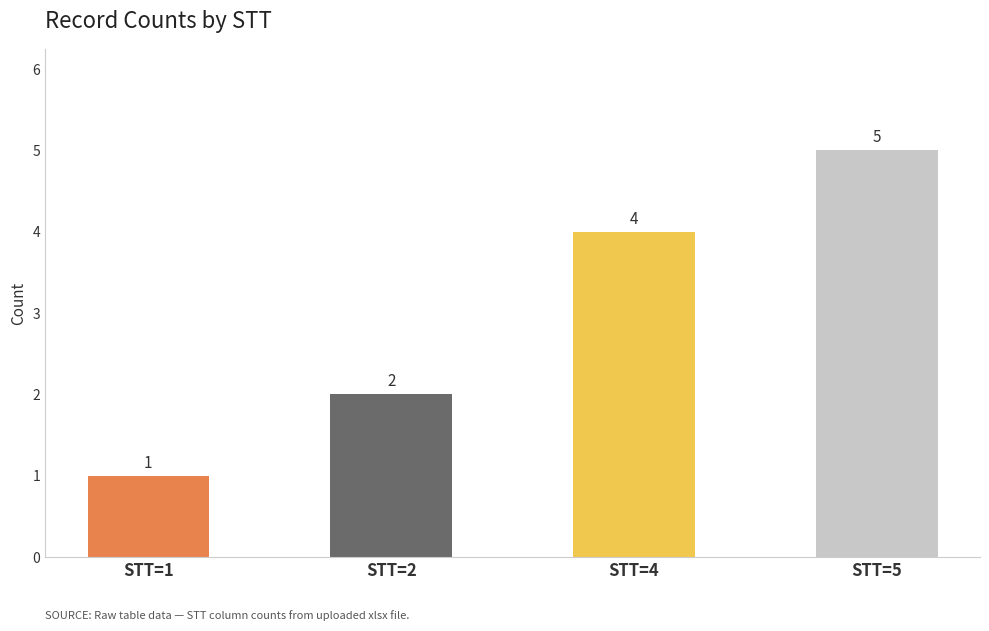

Count the number of data series in this chart.

1